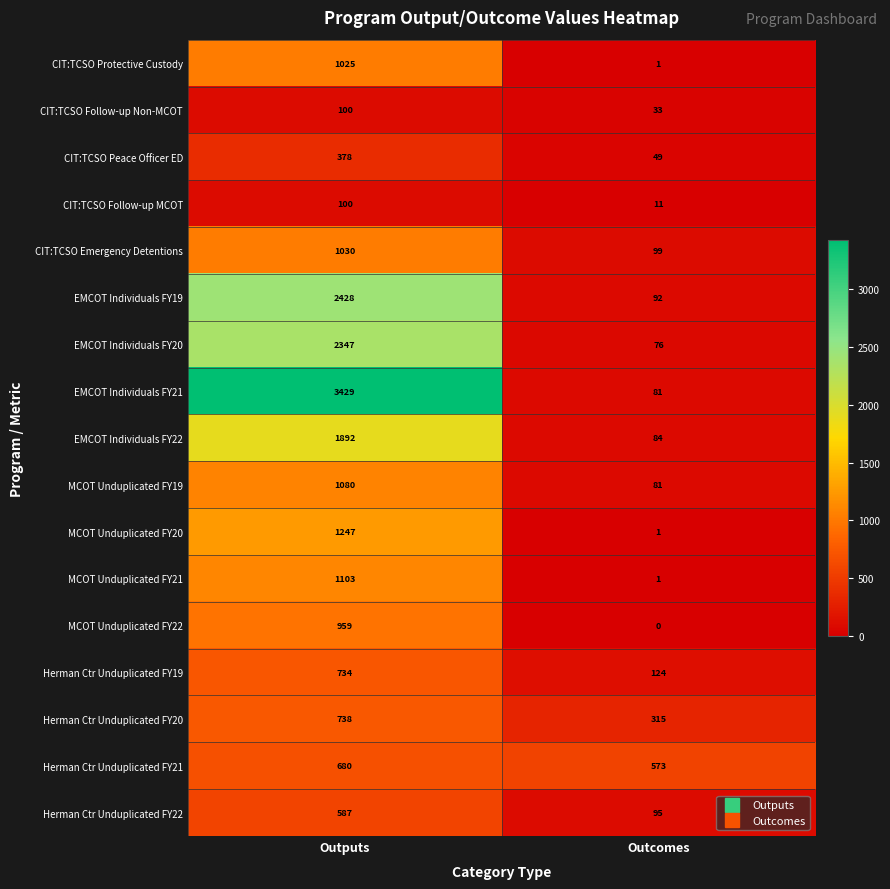

What is the spread (max minus min) of values at Outcomes?

573